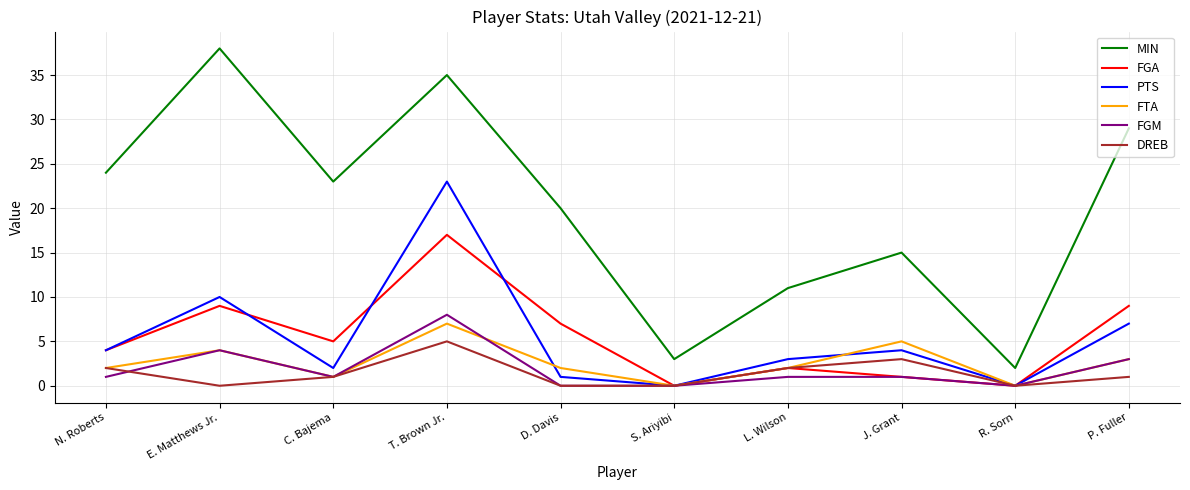

Reading left to right, transcribe all the data shown in this chart.

MIN: 24	38	23	35	20	3	11	15	2	29
FGA: 4	9	5	17	7	0	2	1	0	9
PTS: 4	10	2	23	1	0	3	4	0	7
FTA: 2	4	1	7	2	0	2	5	0	3
FGM: 1	4	1	8	0	0	1	1	0	3
DREB: 2	0	1	5	0	0	2	3	0	1